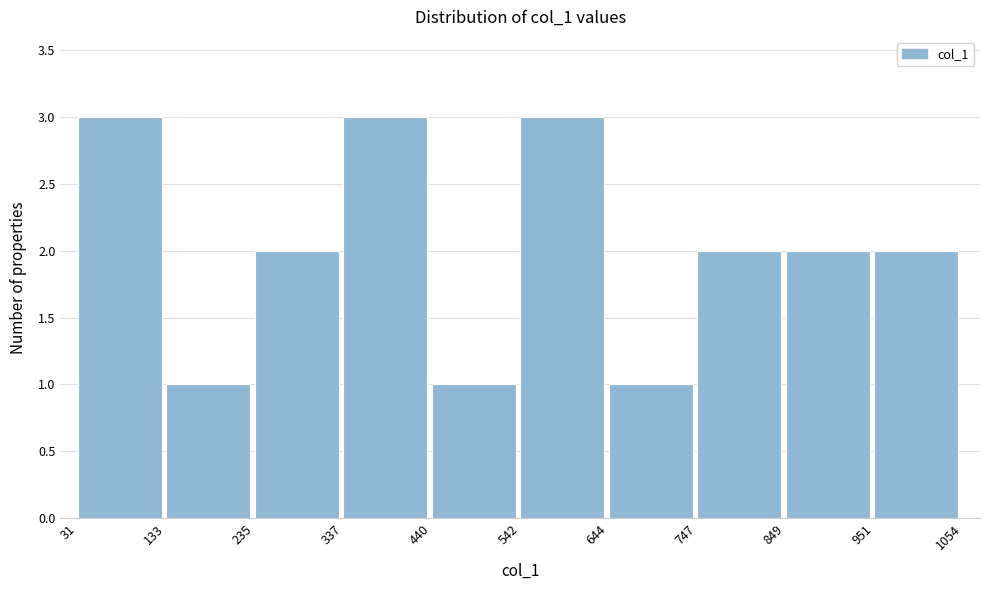

Reading left to right, transcribe this chart: for each bar, give the range it covers on the x-axis and its height. The values are not printed on the chart, so give them approximately, as read against the axis.

31 to 133: 3
133 to 235: 1
235 to 337: 2
337 to 440: 3
440 to 542: 1
542 to 644: 3
644 to 747: 1
747 to 849: 2
849 to 951: 2
951 to 1054: 2